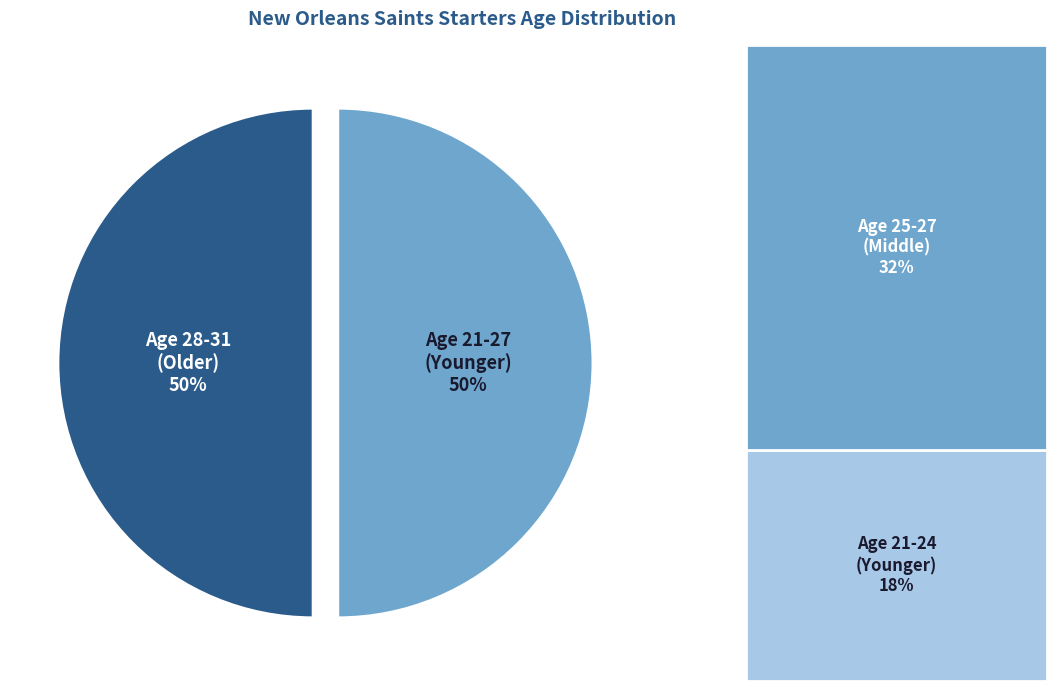

To the nearest percent, what is the average slice percentage?

50%